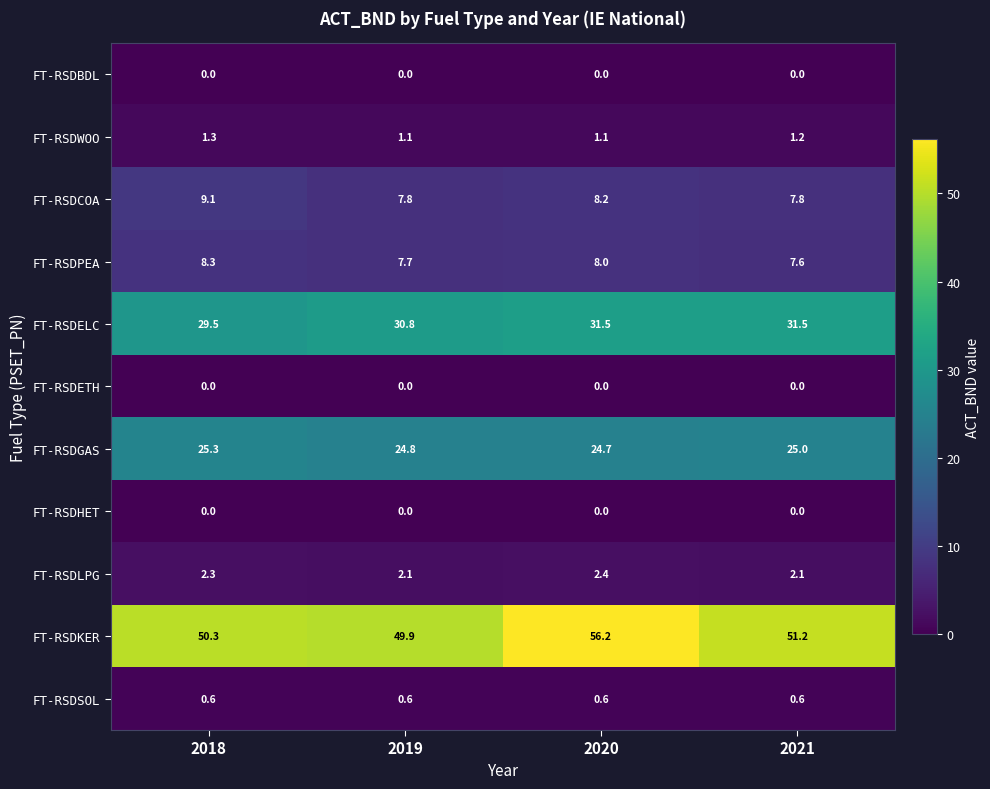

Is the value of FT-RSDHET at 2019 greater than the value of FT-RSDLPG at 2019?

No